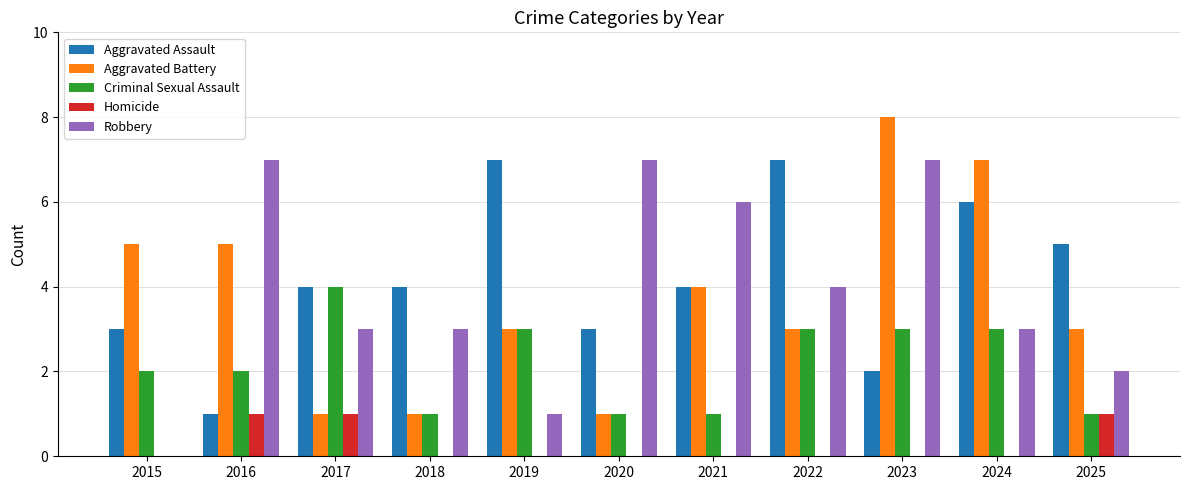

Which series has the largest total across all categories?

Aggravated Assault